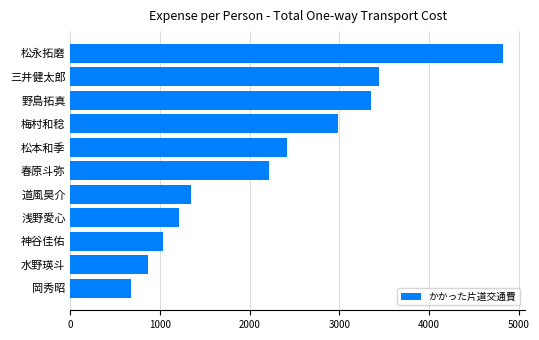

Reading bottom to top, what are all the values shown in this chart?

670	870	1030	1210	1340	2210	2420	2980	3350	3440	4830